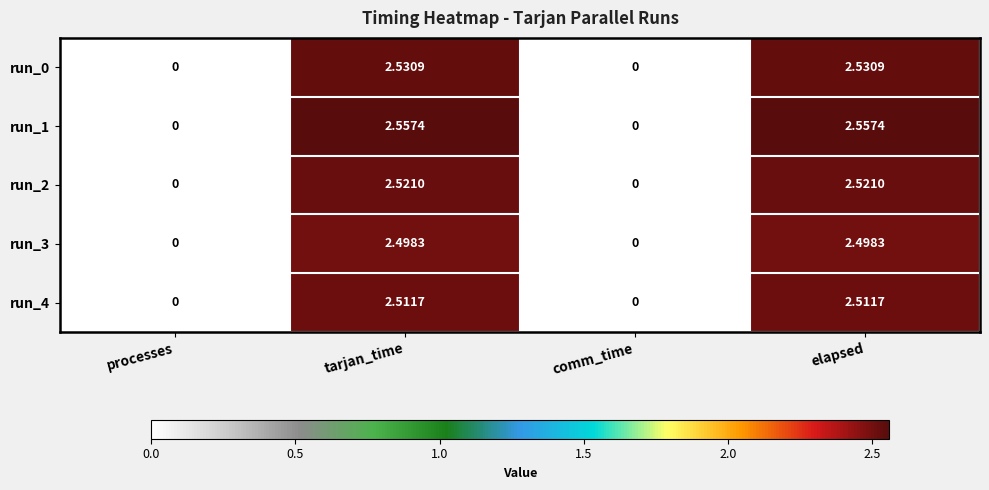

List the series in order of their peak value, lowest first.

run_3, run_4, run_2, run_0, run_1